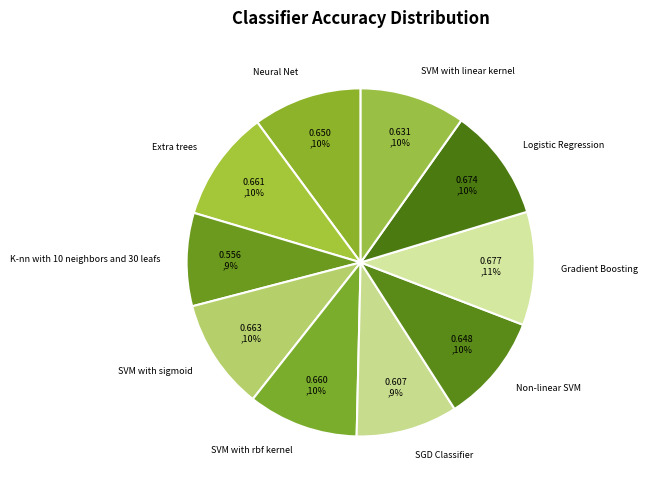

To the nearest percent, what portion does K-nn with 10 neighbors and 30 leafs represent?

9%